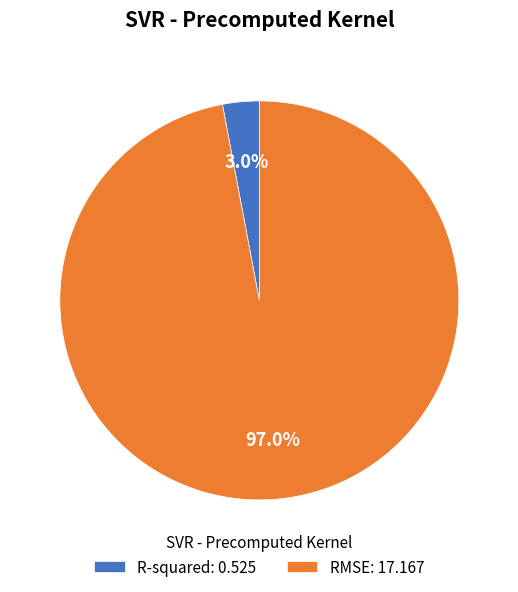

Do R-squared and RMSE together represent more than half of the pie?

Yes